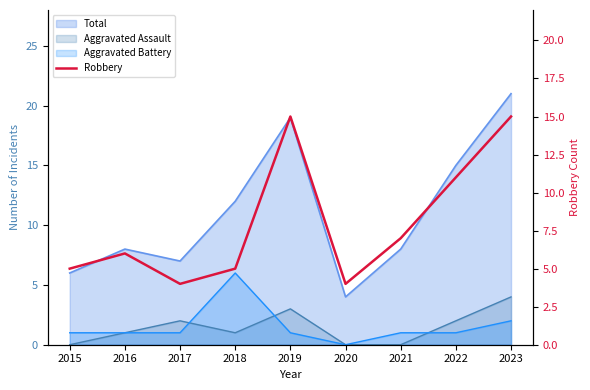

How many values exceed 6?

4